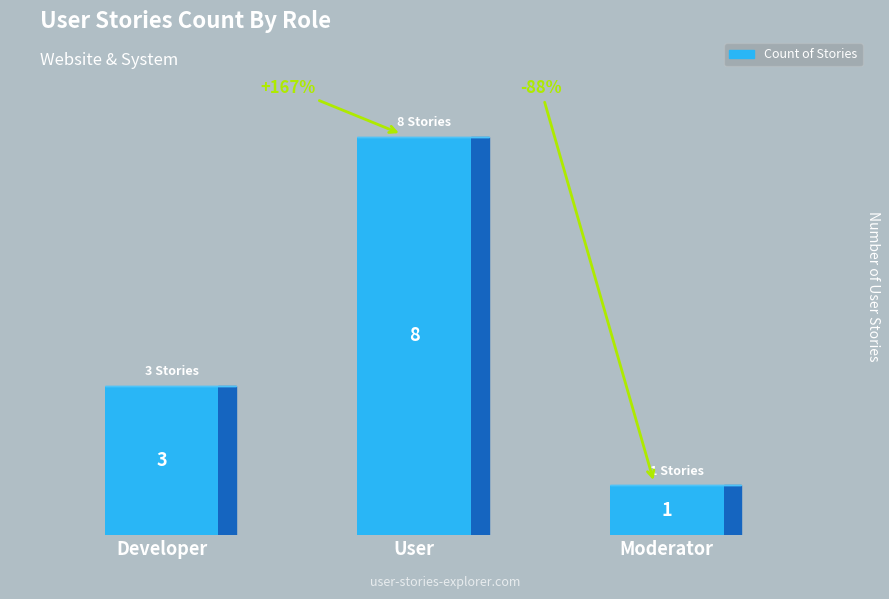

What is the minimum value shown in the chart?

1